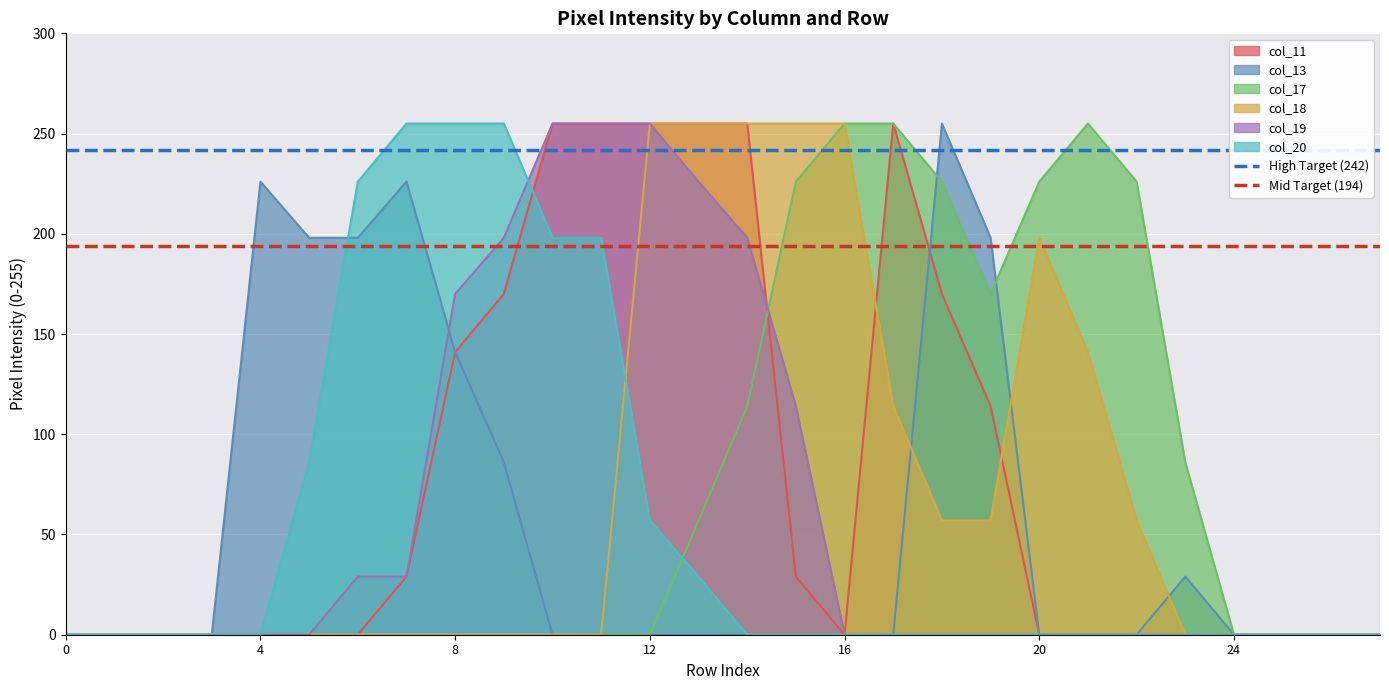

True or false: col_11 has a value of 141 at 8.

True